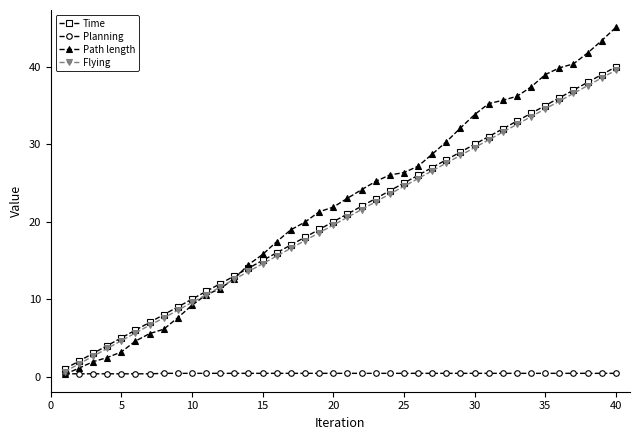

What is the maximum value shown in the chart?

45.1